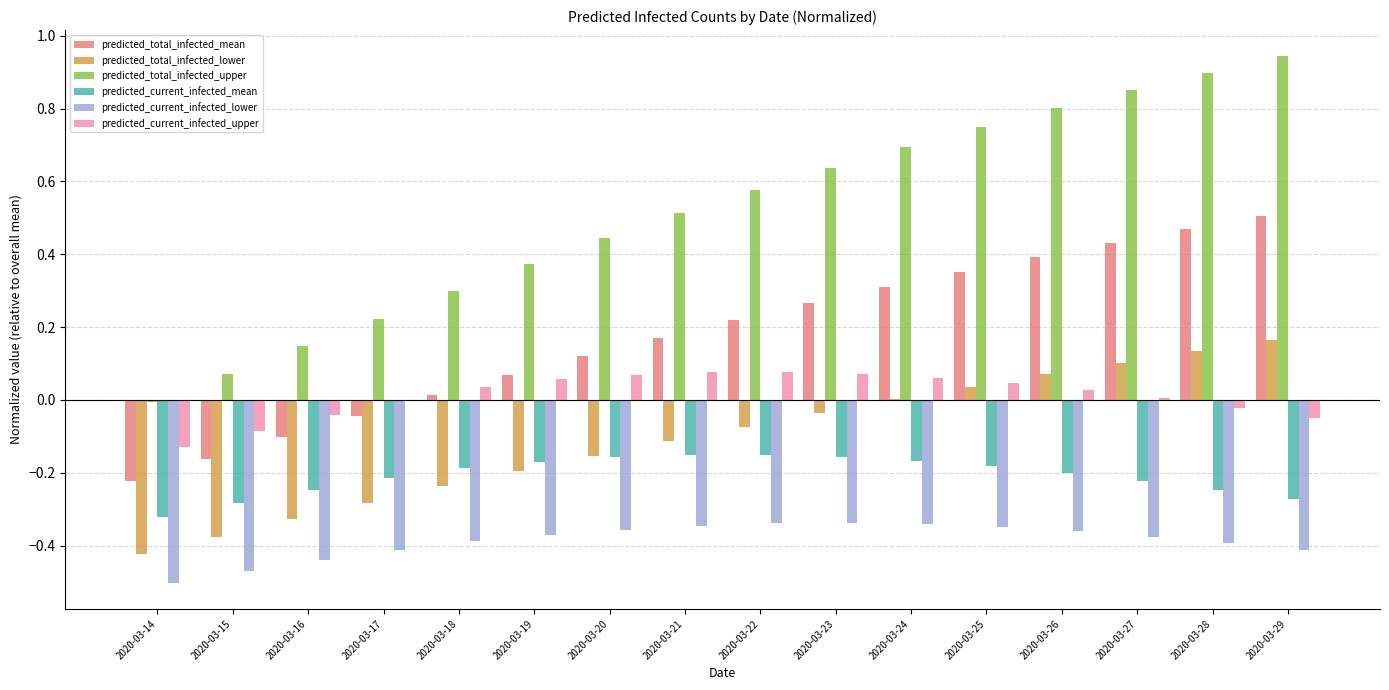

Is the value of predicted_current_infected_mean at 2020-03-25 greater than the value of predicted_current_infected_lower at 2020-03-24?

Yes